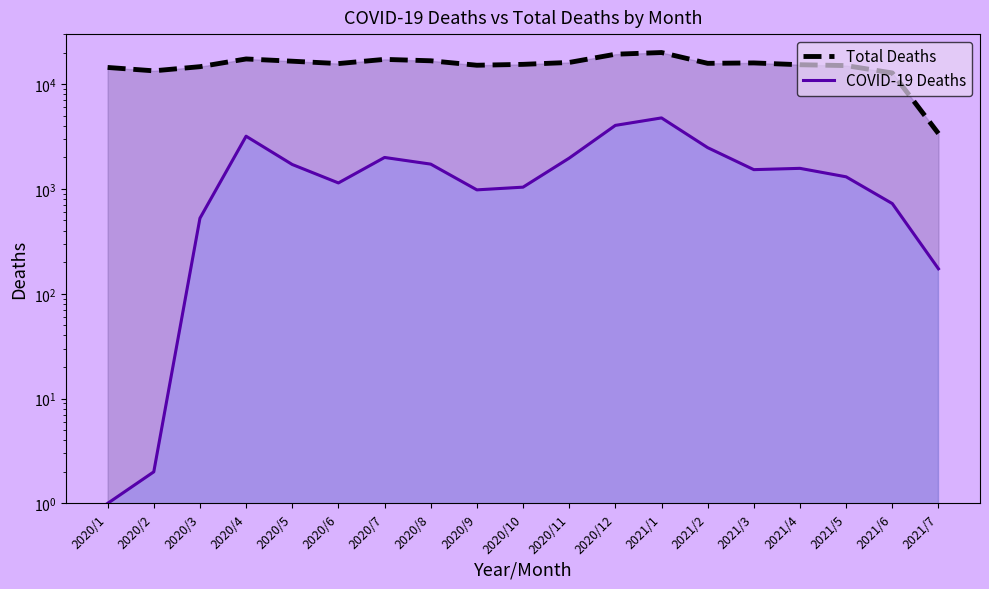

Reading left to right, extract all data points from this chart.

Total Deaths: 2020/1=14424	2020/2=13390	2020/3=14668	2020/4=17379	2020/5=16540	2020/6=15707	2020/7=17222	2020/8=16699	2020/9=15139	2020/10=15438	2020/11=16094	2020/12=19284	2021/1=20017	2021/2=15787	2021/3=15930	2021/4=15308	2021/5=15024	2021/6=12780	2021/7=3379
COVID-19 Deaths: 2020/1=1	2020/2=2	2020/3=525	2020/4=3185	2020/5=1711	2020/6=1141	2020/7=1997	2020/8=1725	2020/9=980	2020/10=1040	2020/11=1968	2020/12=4040	2021/1=4761	2021/2=2477	2021/3=1528	2021/4=1572	2021/5=1305	2021/6=725	2021/7=173